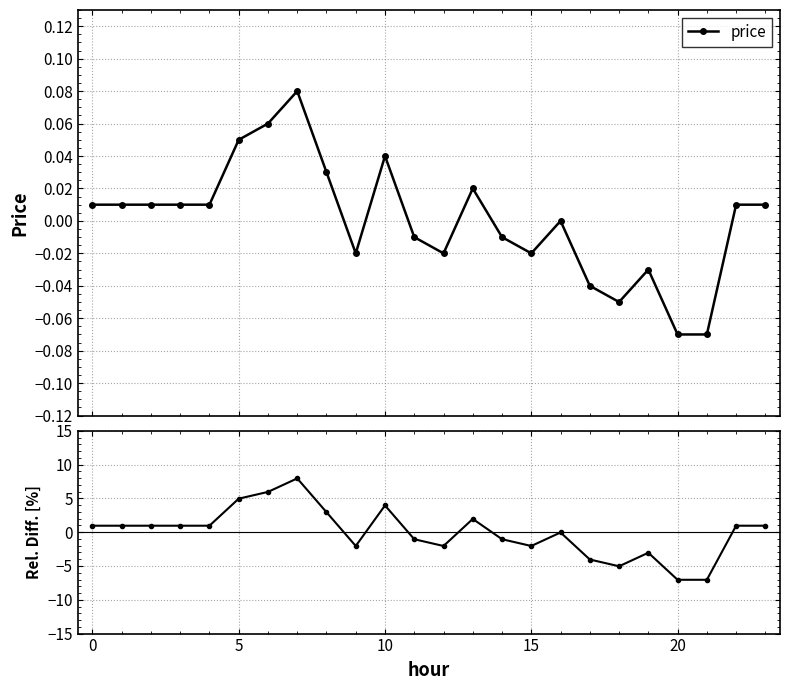

Read the value at 0.

1.0